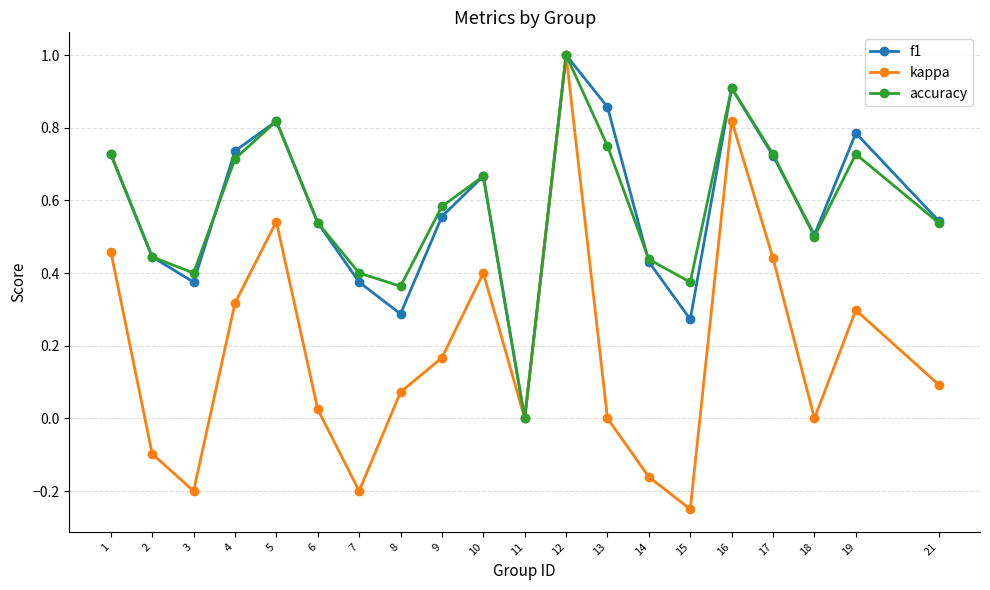

The kappa series shows 0.4 at 10. True or false?

True